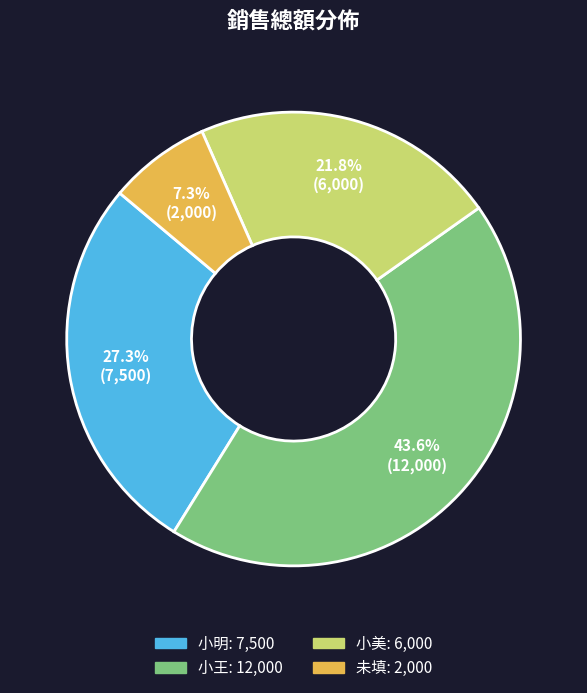

What percentage is NOT represented by 小明?

72.7%